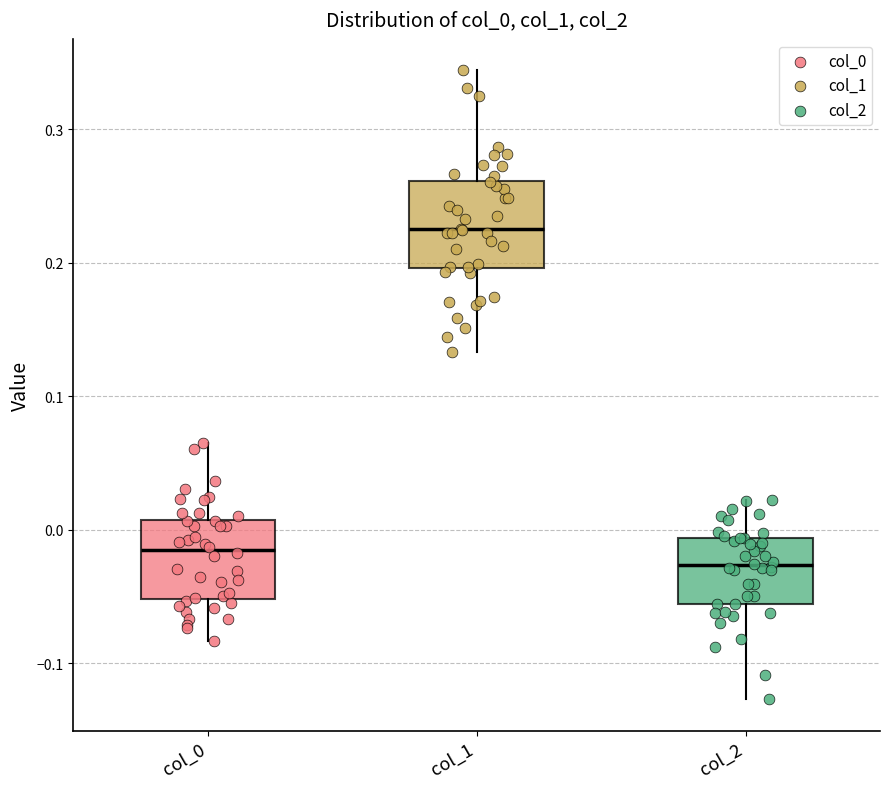

Which box has the lowest median line?

col_2